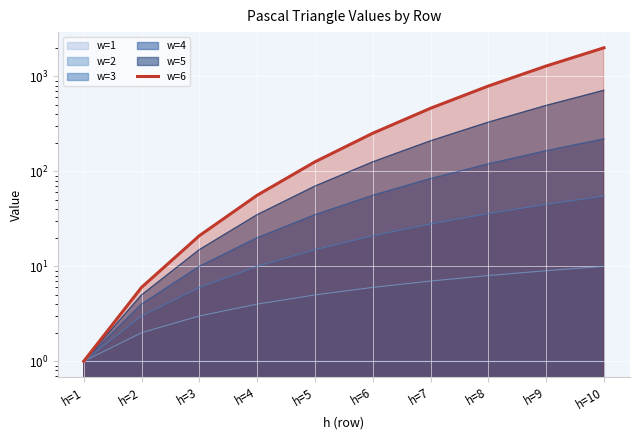

What value does the data have at h=5, to the nearest 50?

150